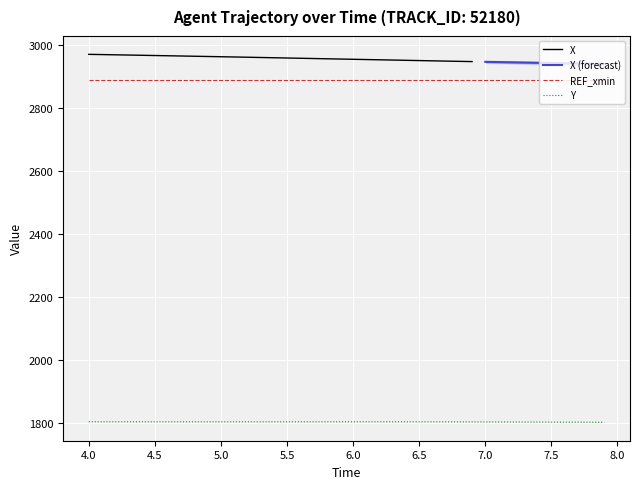

What is the average value of the REF_xmin series?

2888.2